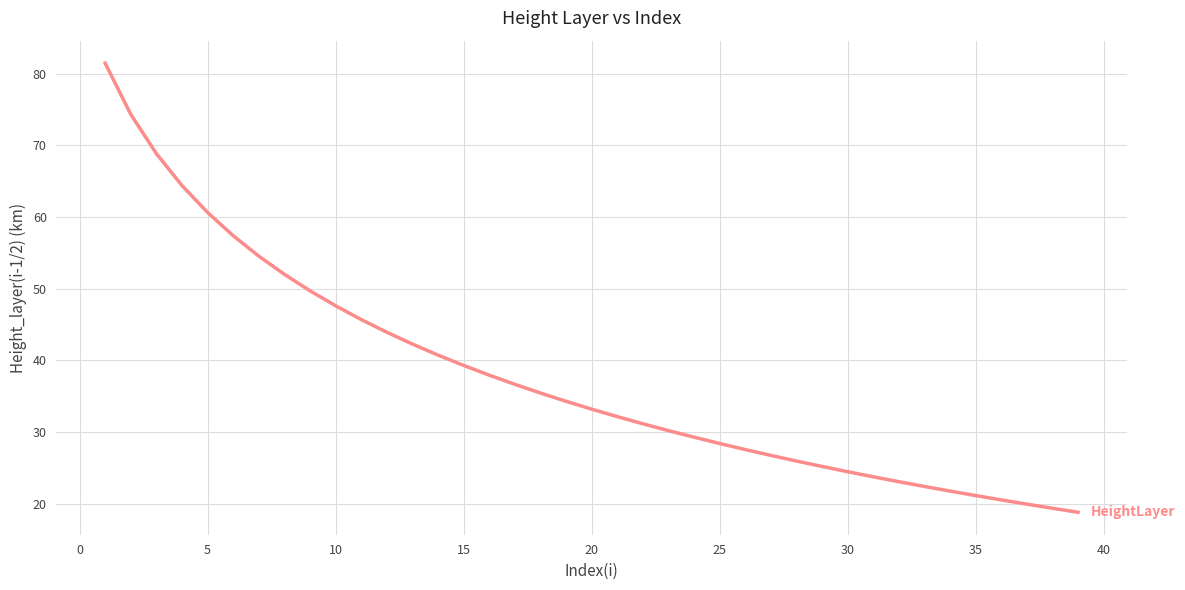

How many lines are shown in the chart?

1